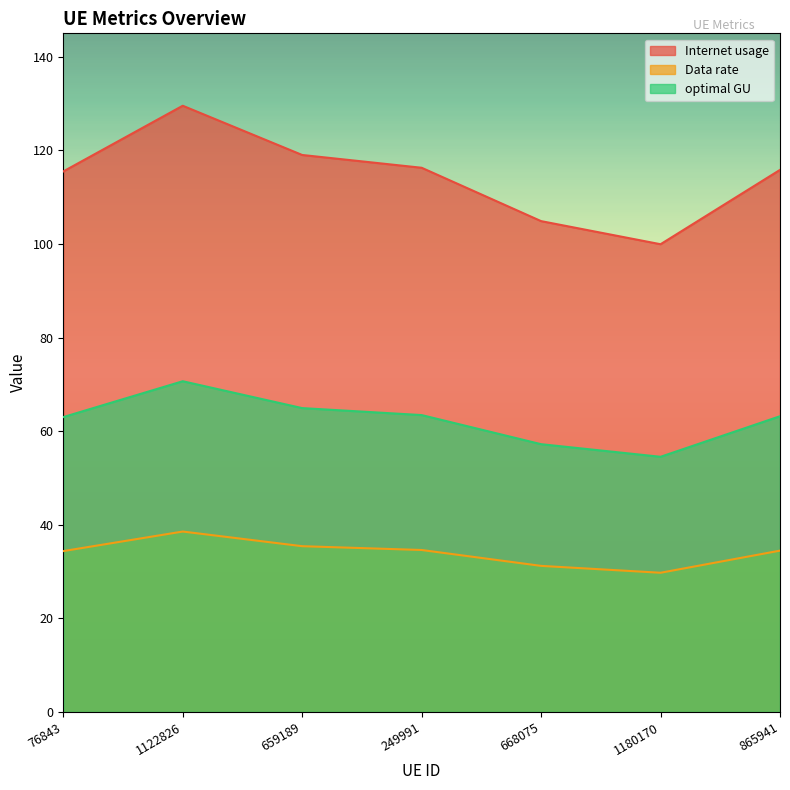

What is the difference between the optimal GU values at 1180170 and 249991?

8.9